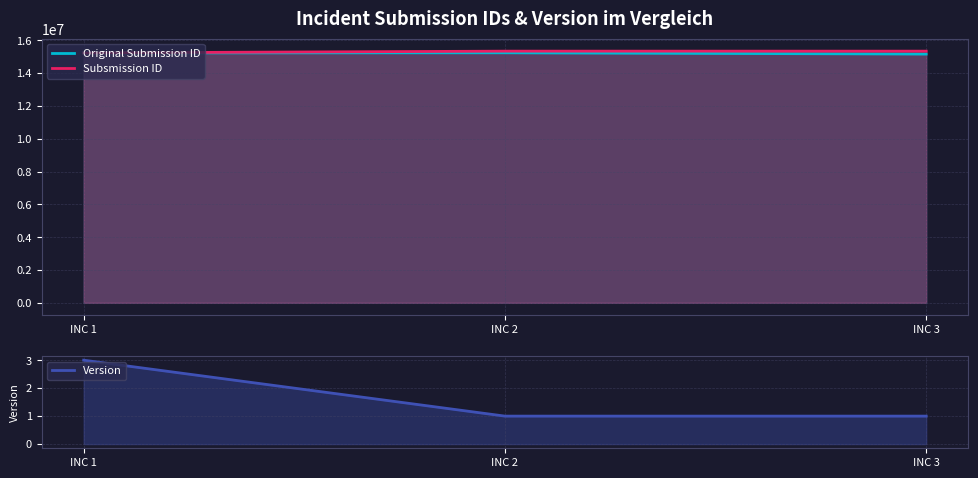

Rank the series at INC 2 from highest to lowest value.

Subsmission ID, Original Submission ID, Version